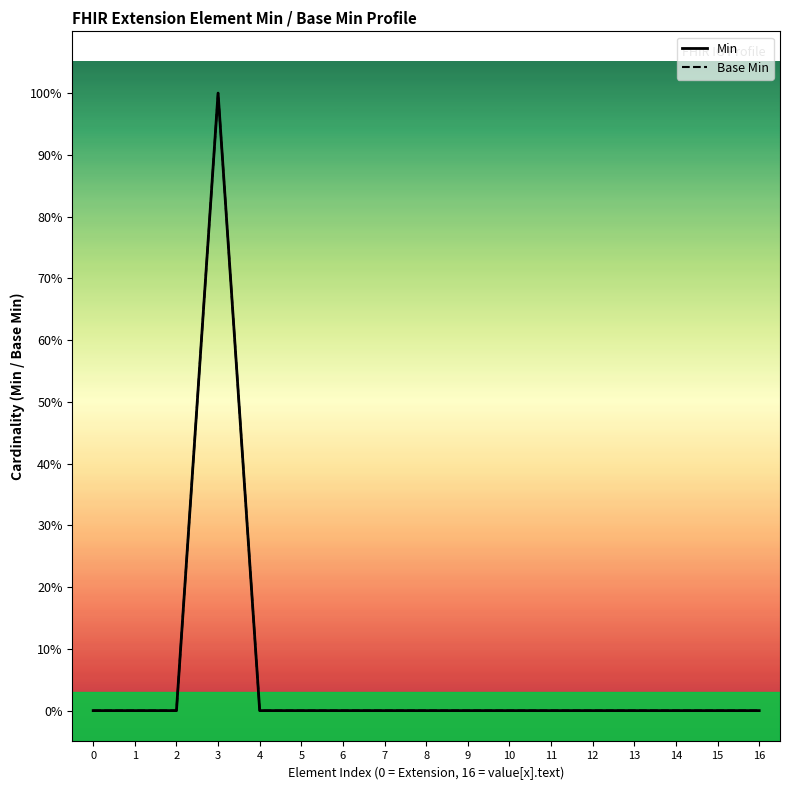

True or false: Base Min has a value of 1 at 3.

True